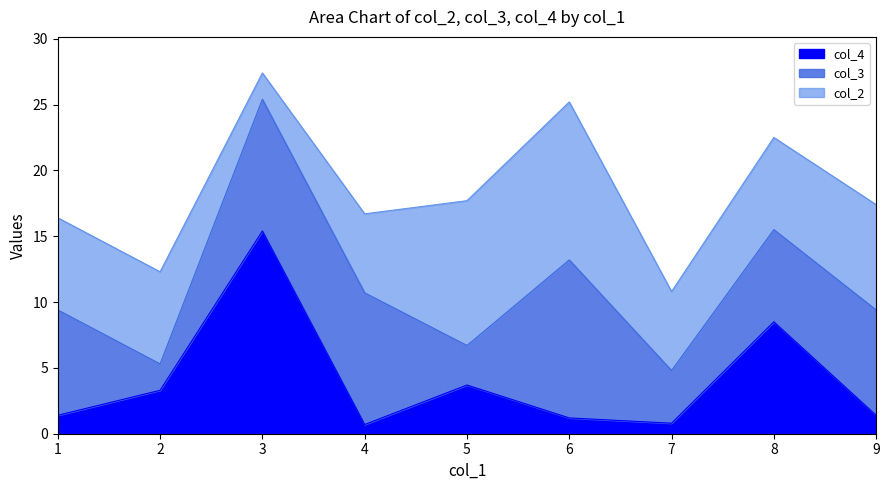

How many distinct data groups are displayed?

3